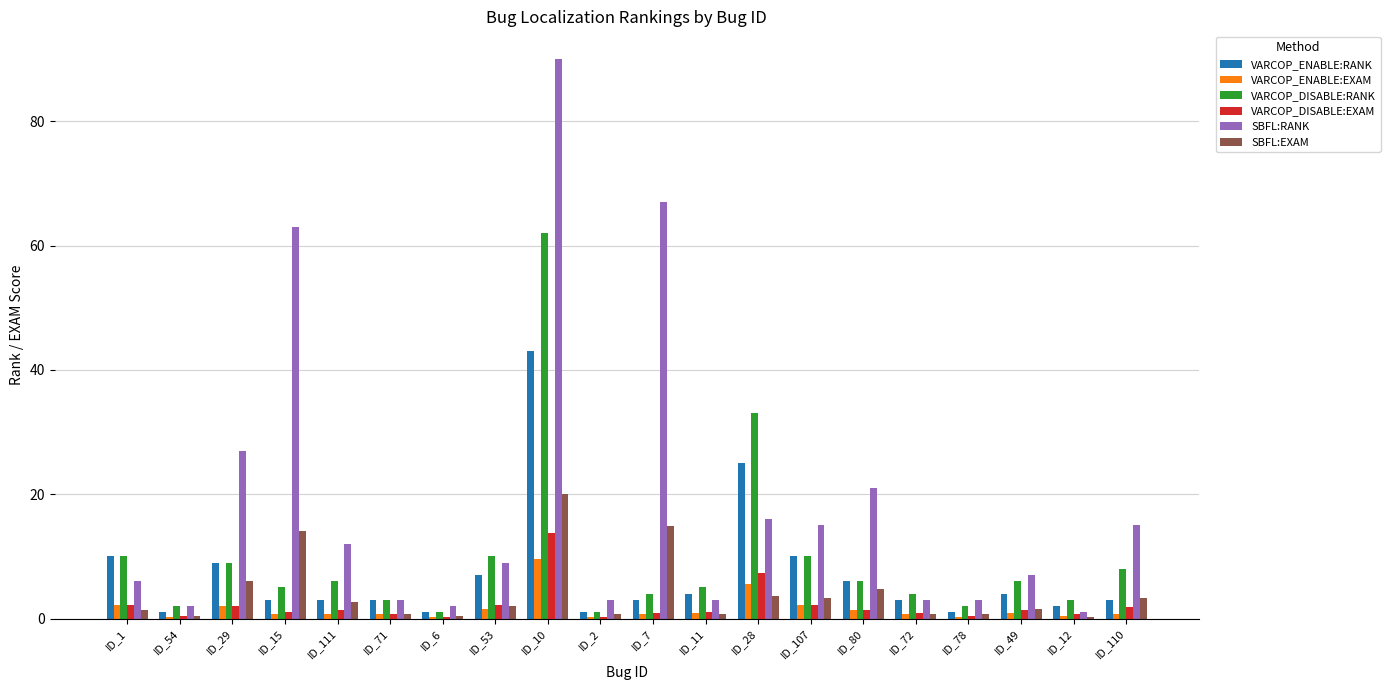

At which label is VARCOP_DISABLE:RANK closest to 31?

ID_28